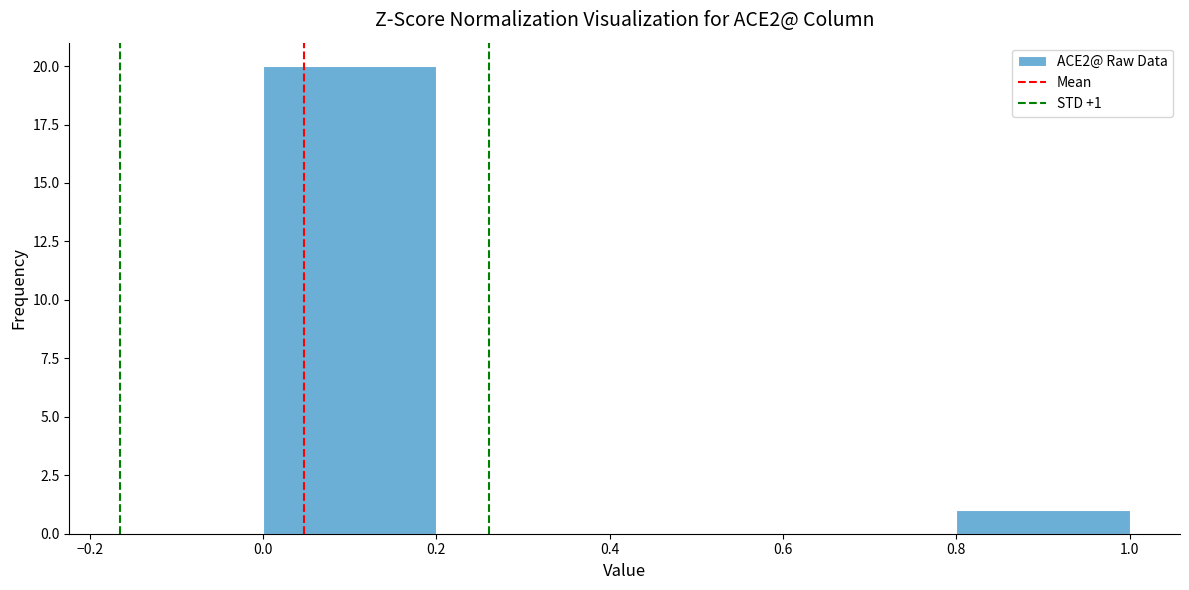

Over which range of the x-axis is the bar tallest?

0.0 to 0.2